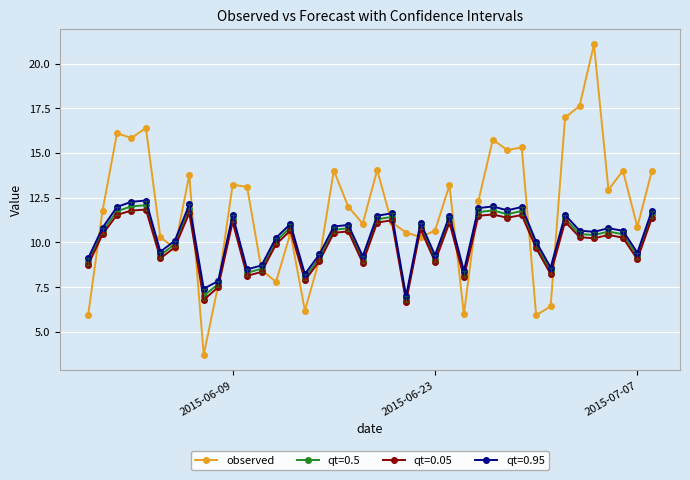

What is the value of the qt=0.05 point at the 31st from the left?

11.5